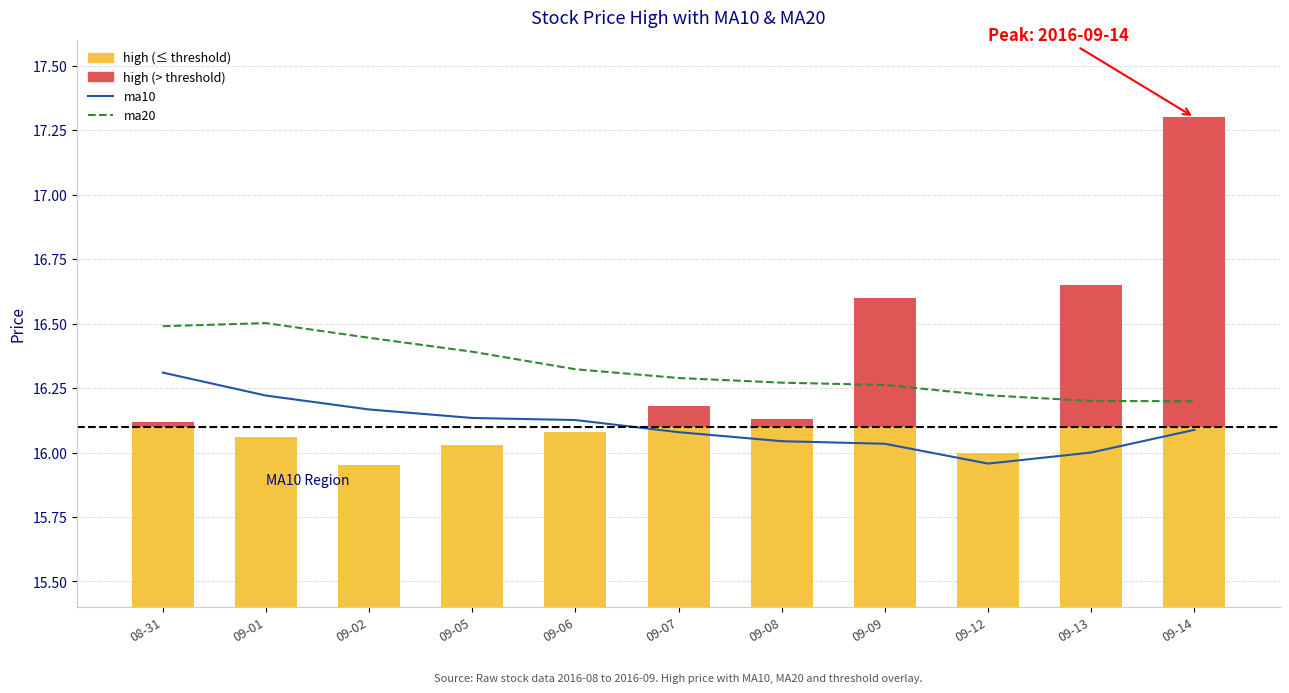

How many data points does each series have?

11